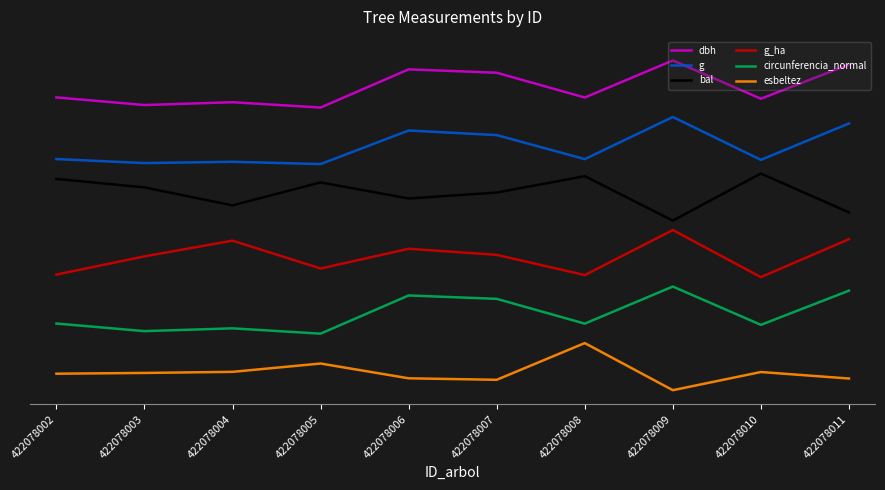

What is the sum of all esbeltez values?

3.8